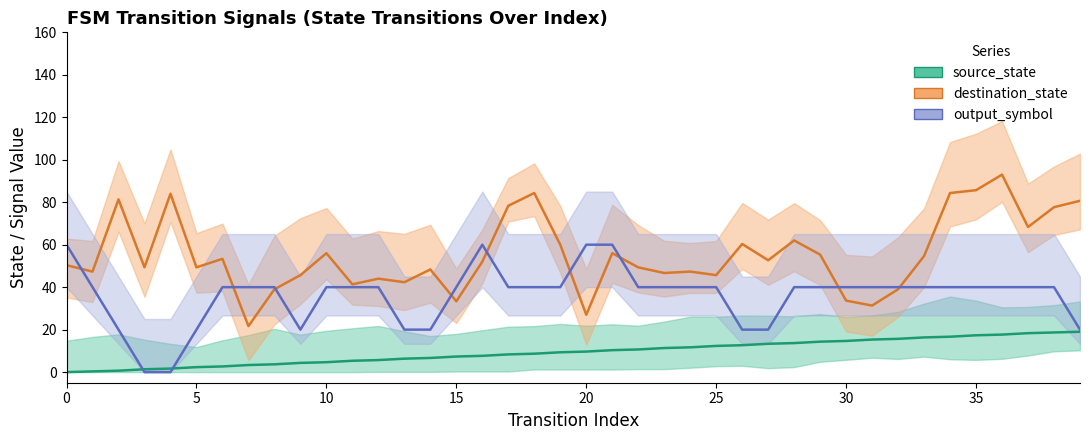

What is the difference between the highest and lowest values at 22?

38.7